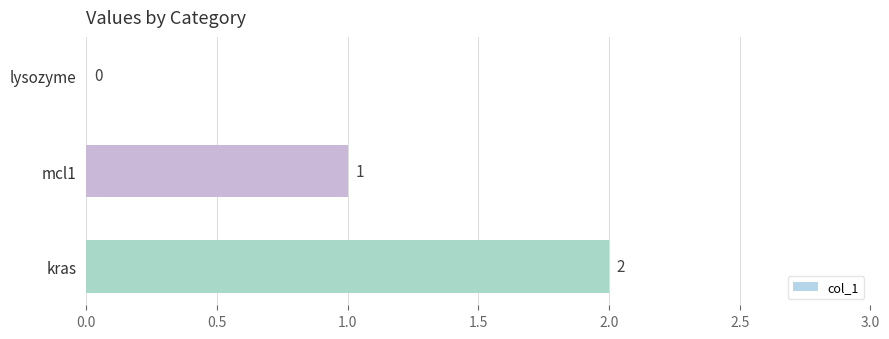

What is the sum of the values at kras and mcl1?

3